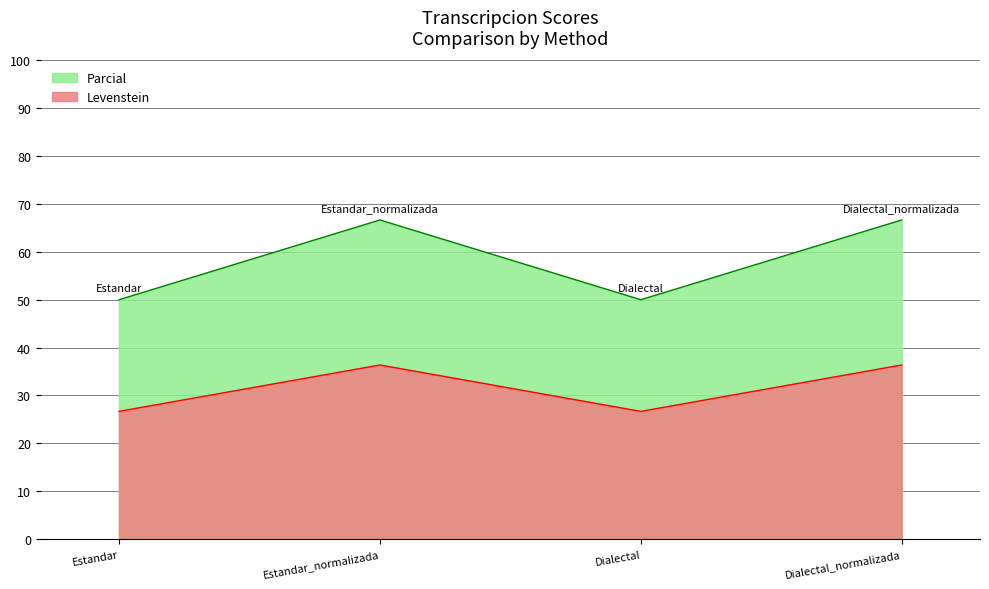

Where is Levenstein nearest to the value 58?

Estandar